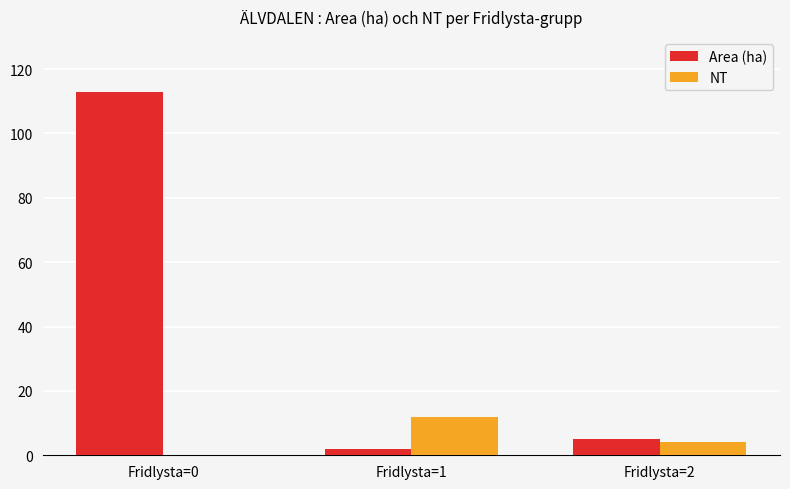

Between Fridlysta=0 and Fridlysta=2, which series saw the biggest shift?

Area (ha)